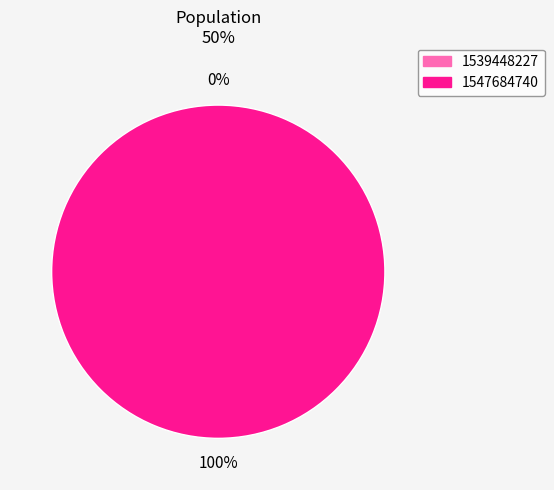

Which category has the smallest portion of the pie?

1539448227